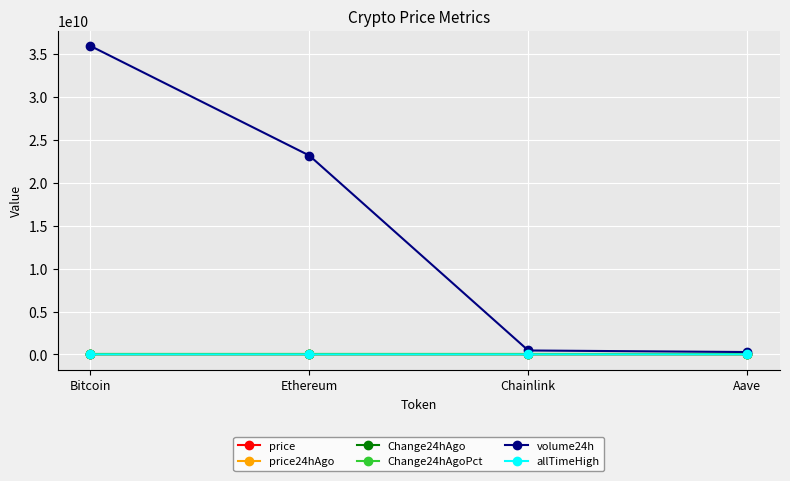

The Change24hAgoPct series shows 0.0 at Bitcoin. True or false?

True